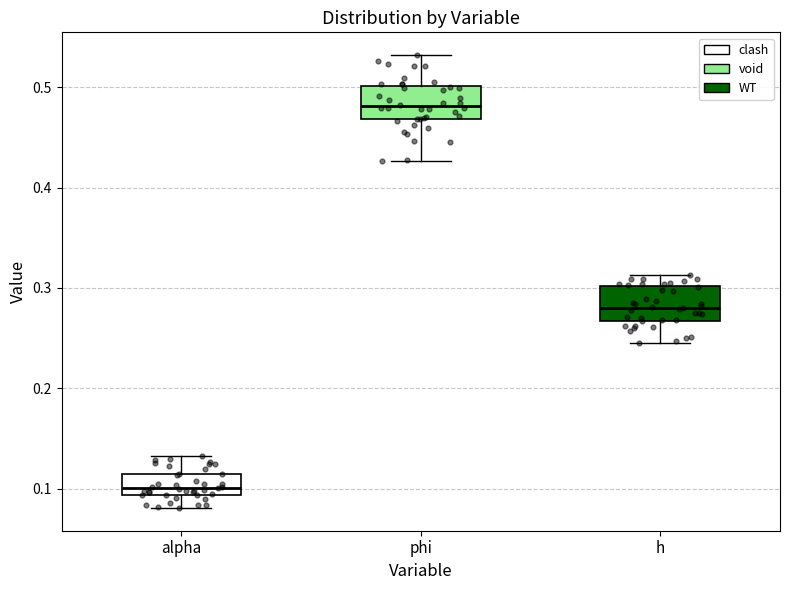

Where does the upper whisker of the box for h end on the y-axis? The values are not printed on the chart, so give them approximately, as read against the axis.

0.31